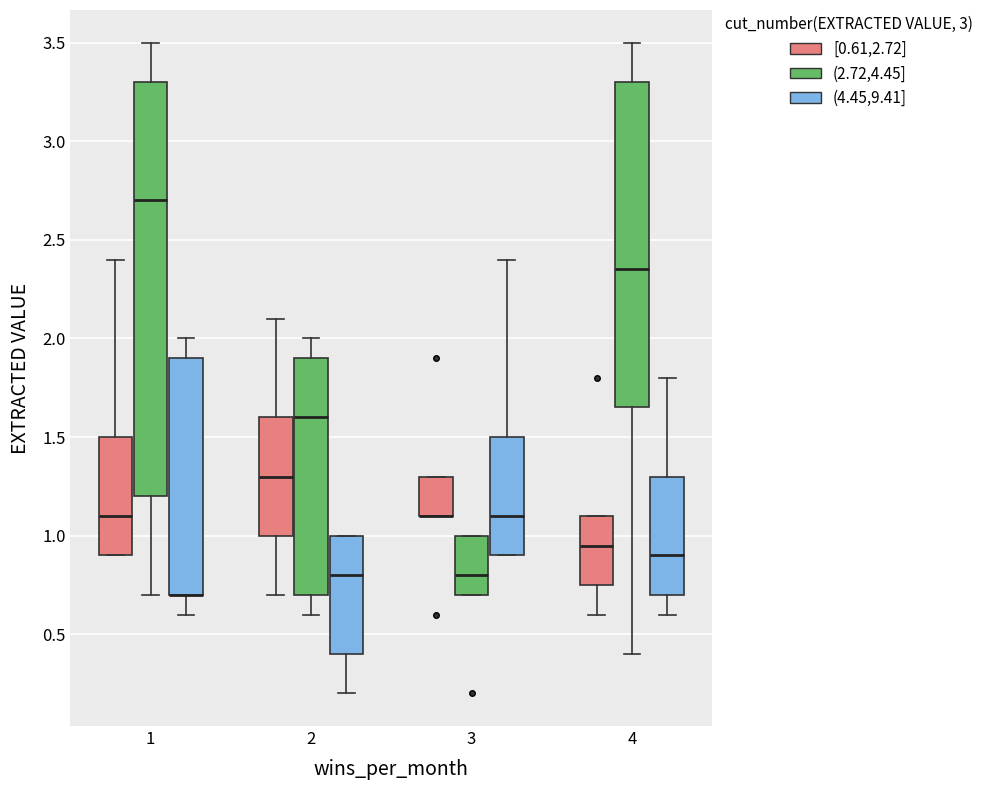

Reading left to right, read every box against the y-axis: the position of its median line, the range the box covers, and the ends of its whiskers. The values are not printed on the chart, so give them approximately, as read against the axis.

1 ([0.61,2.72]): median 1.10, box 0.90 to 1.50, whiskers 0.90 to 2.40
1 ((2.72,4.45]): median 2.70, box 1.20 to 3.30, whiskers 0.70 to 3.50
1 ((4.45,9.41]): median 0.70 (drawn on the box's lower edge), box 0.70 to 1.90, whiskers 0.60 to 2.00
2 ([0.61,2.72]): median 1.30, box 1.00 to 1.60, whiskers 0.70 to 2.10
2 ((2.72,4.45]): median 1.60, box 0.70 to 1.90, whiskers 0.60 to 2.00
2 ((4.45,9.41]): median 0.80, box 0.40 to 1.00, whiskers 0.20 to 1.00
3 ([0.61,2.72]): median 1.10 (drawn on the box's lower edge), box 1.10 to 1.30, whiskers 1.10 to 1.30
3 ((2.72,4.45]): median 0.80, box 0.70 to 1.00, whiskers 0.70 to 1.00
3 ((4.45,9.41]): median 1.10, box 0.90 to 1.50, whiskers 0.90 to 2.40
4 ([0.61,2.72]): median 0.95, box 0.75 to 1.10, whiskers 0.60 to 1.10
4 ((2.72,4.45]): median 2.35, box 1.65 to 3.30, whiskers 0.40 to 3.50
4 ((4.45,9.41]): median 0.90, box 0.70 to 1.30, whiskers 0.60 to 1.80